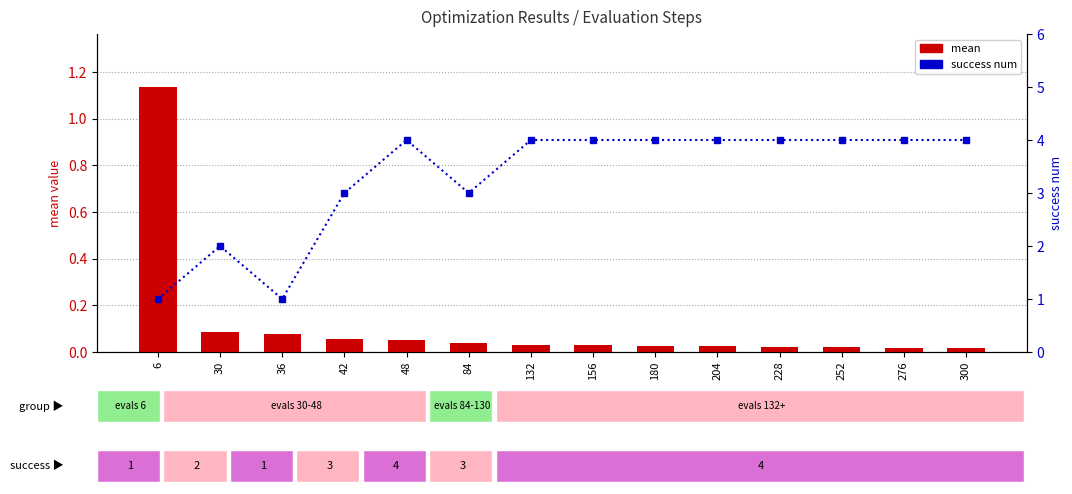

Between 132 and 156, which series saw the biggest shift?

mean